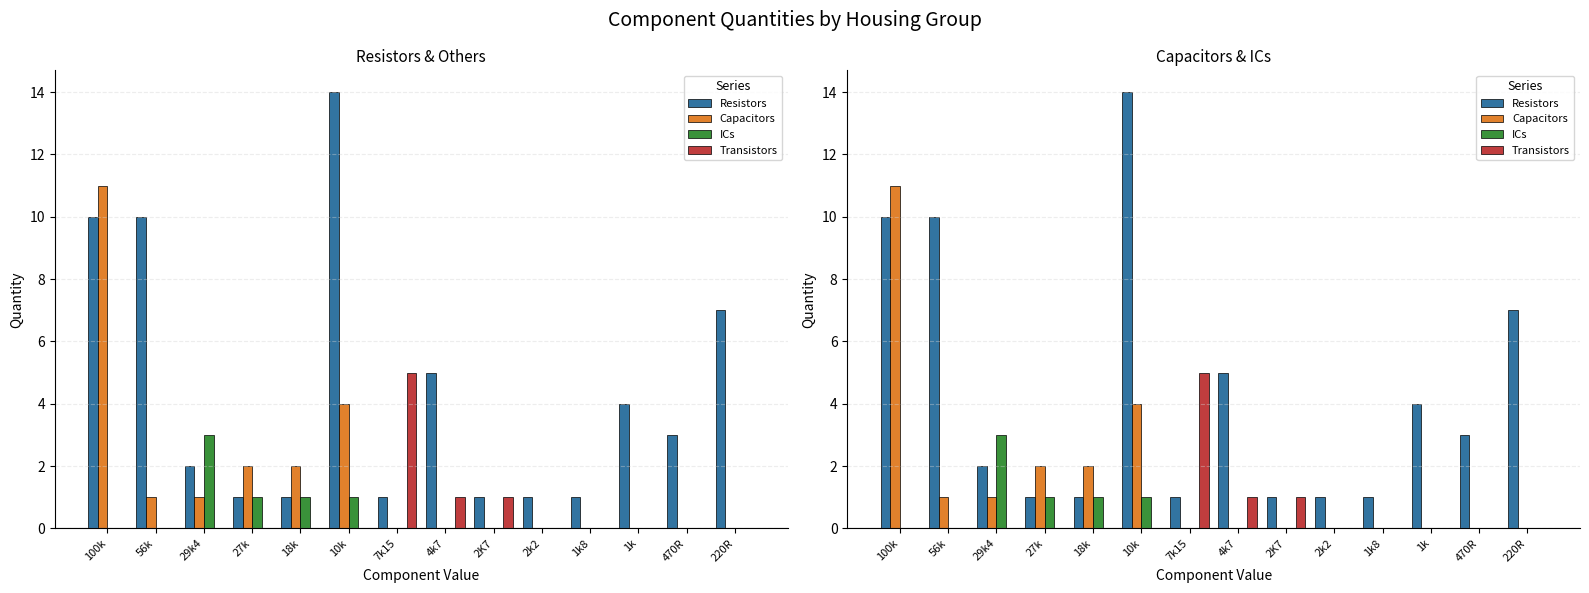

Does the chart contain stacked bars?

No